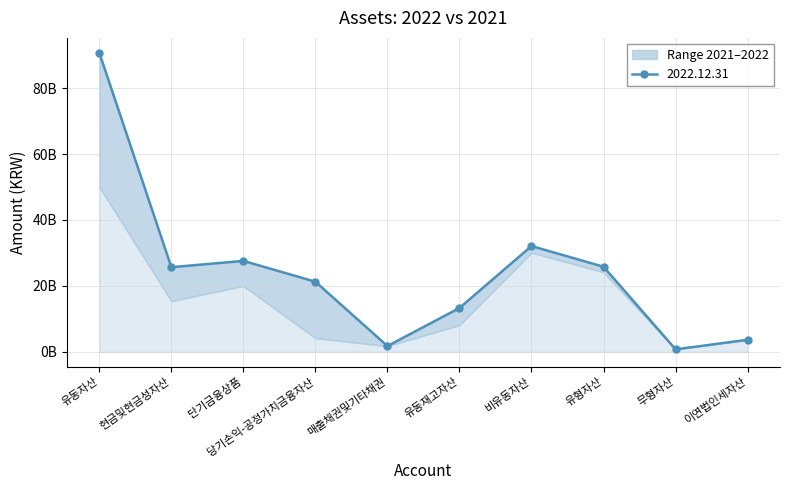

List the labels in order of value, smallest first.

무형자산, 매출채권및기타채권, 이연법인세자산, 유동재고자산, 당기손익-공정가치금융자산, 현금및현금성자산, 유형자산, 단기금융상품, 비유동자산, 유동자산